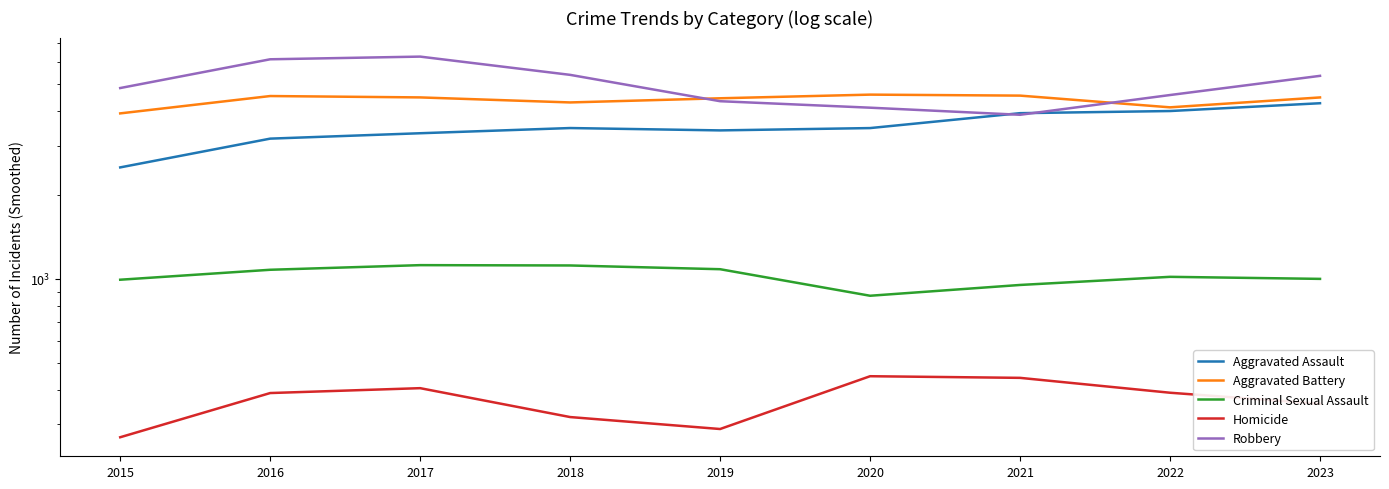

Read the Robbery value at 2022, to the nearest 10.

4560